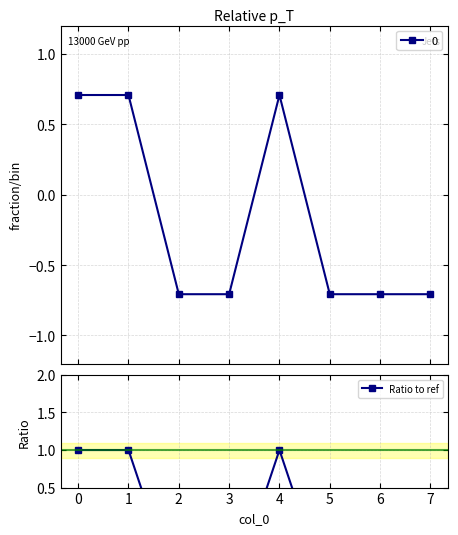

The value at 7 is 0. True or false?

False